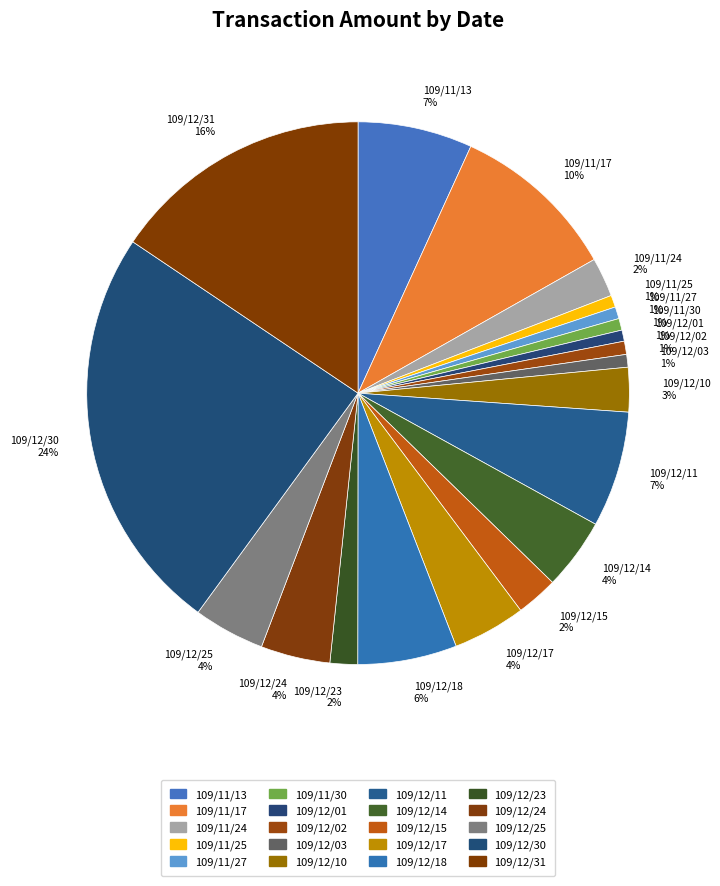

Is there a majority slice in this chart?

No